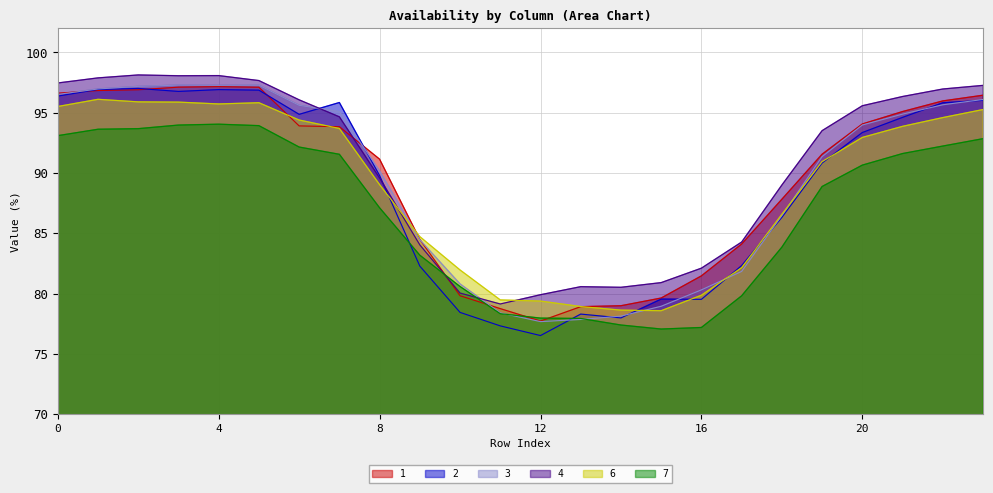

What is the sum of all 4 values?

2167.8